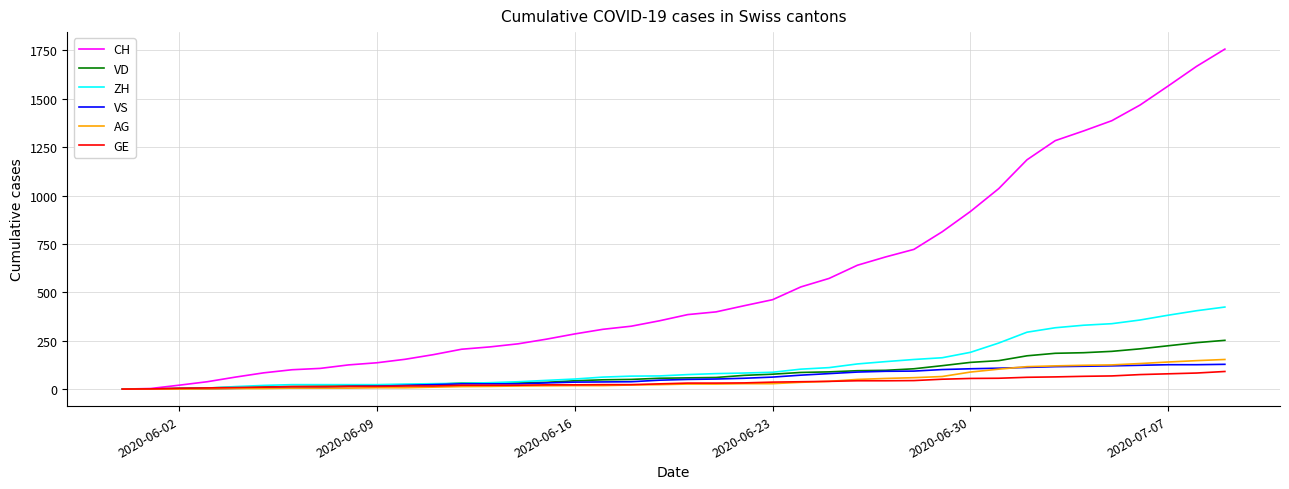

Which series ends up on top after the final intersection of AG and VS?

AG